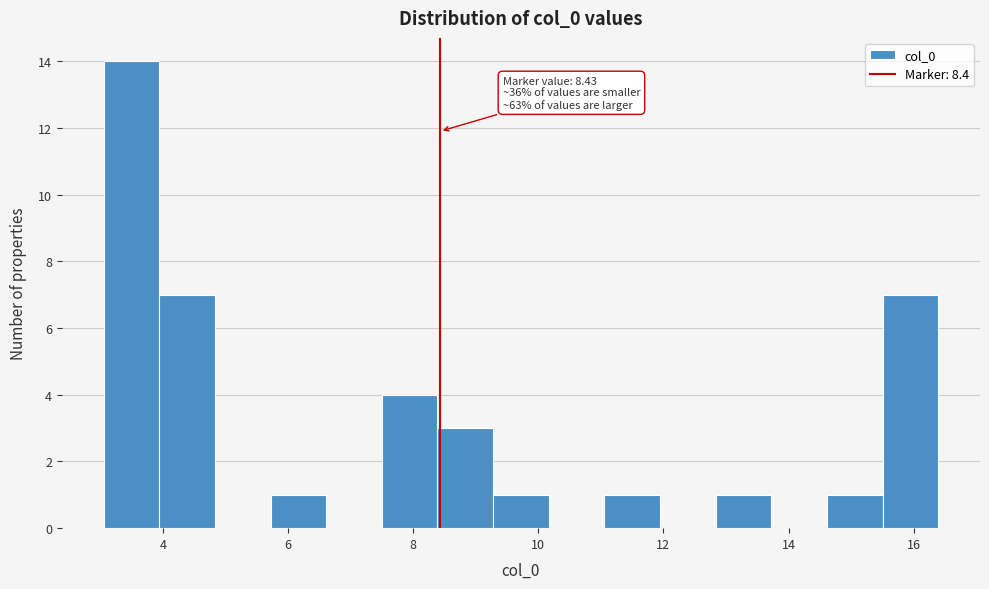

Which range on the x-axis has the tallest bar?

3.0 to 4.0